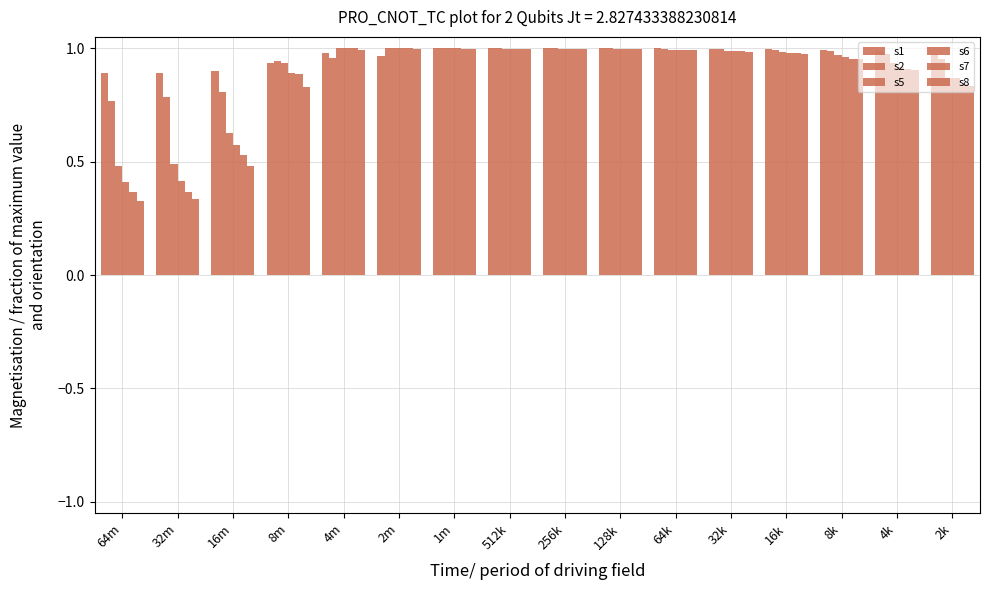

What is the greatest value displayed?

1.0